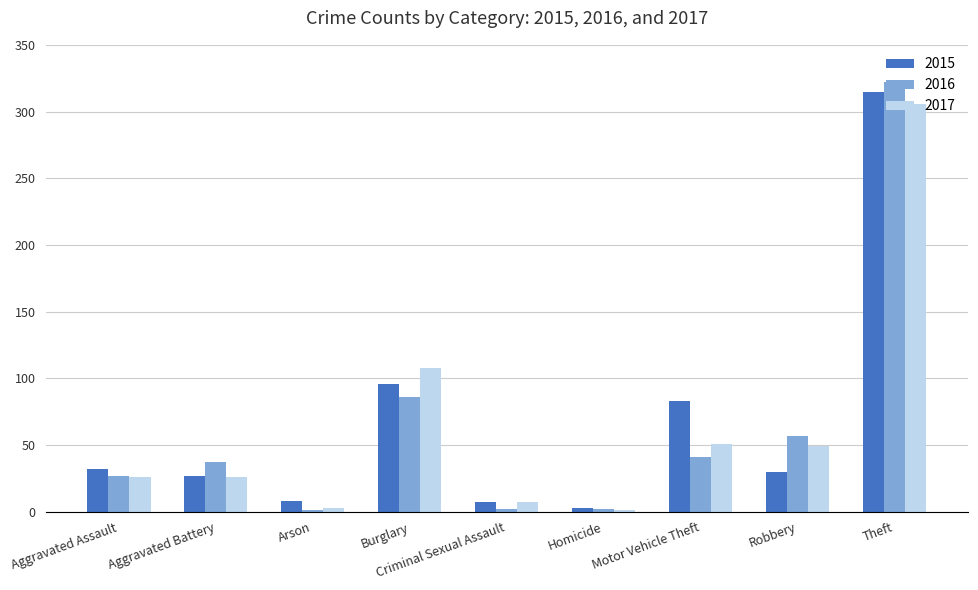

What is the total value across all series at Motor Vehicle Theft?

175